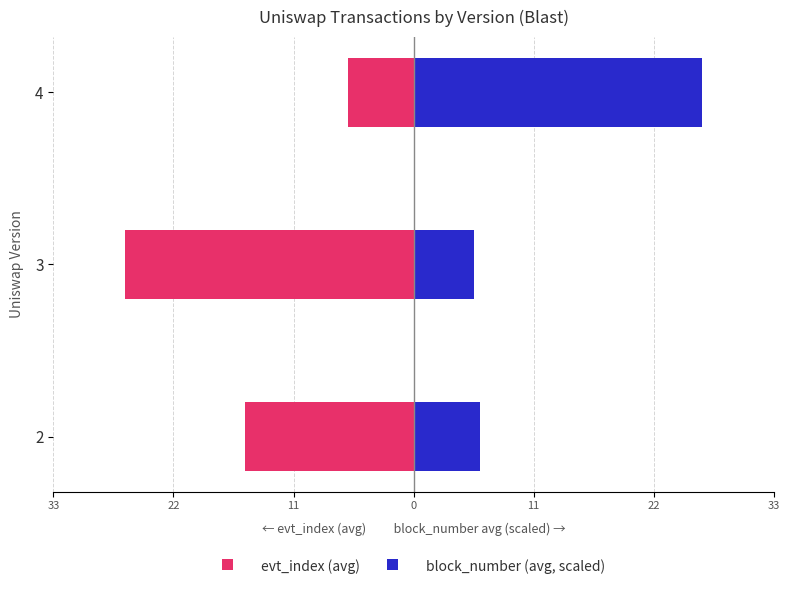

Which series changed the most between 2 and 3?

evt_index (avg)